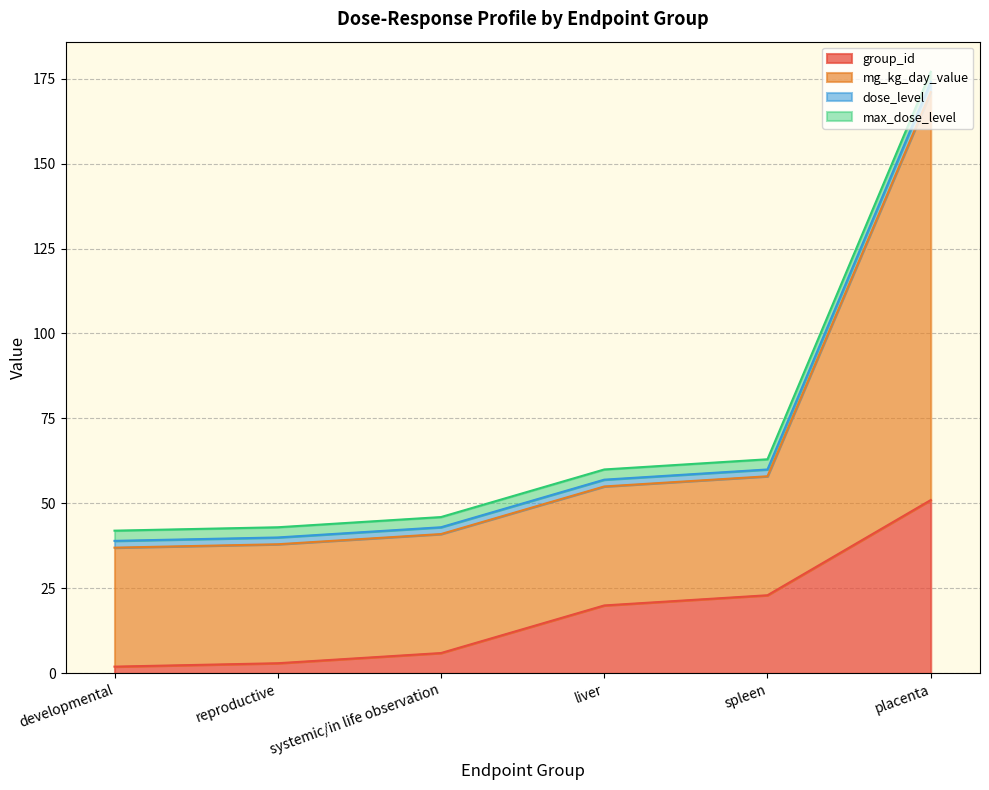

Which series changed the most between developmental and spleen?

group_id